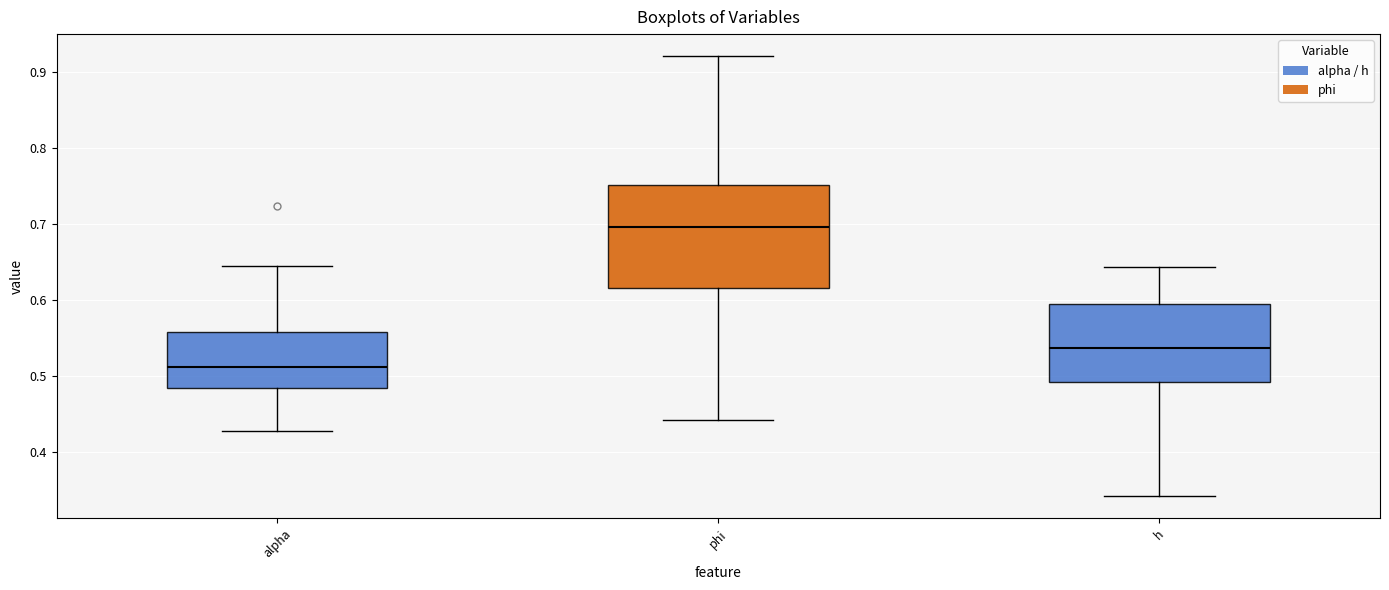

Where does the lower whisker of the box for phi end on the y-axis? The values are not printed on the chart, so give them approximately, as read against the axis.

0.44